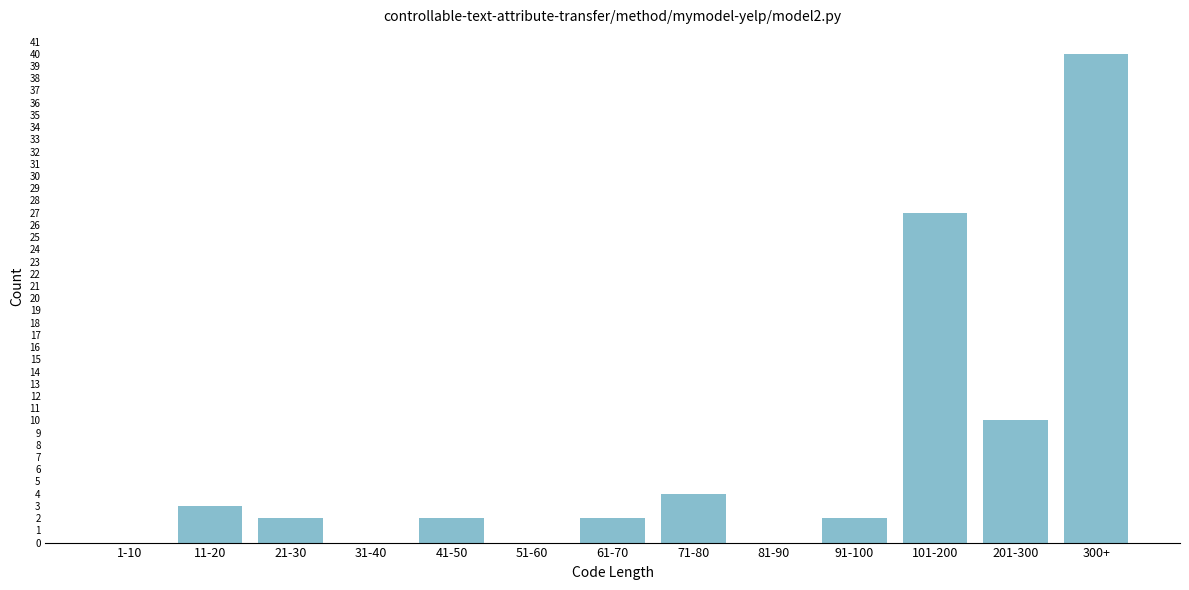

Reading left to right, transcribe all the data shown in this chart.

1-10=0	11-20=3	21-30=2	31-40=0	41-50=2	51-60=0	61-70=2	71-80=4	81-90=0	91-100=2	101-200=27	201-300=10	300+=40